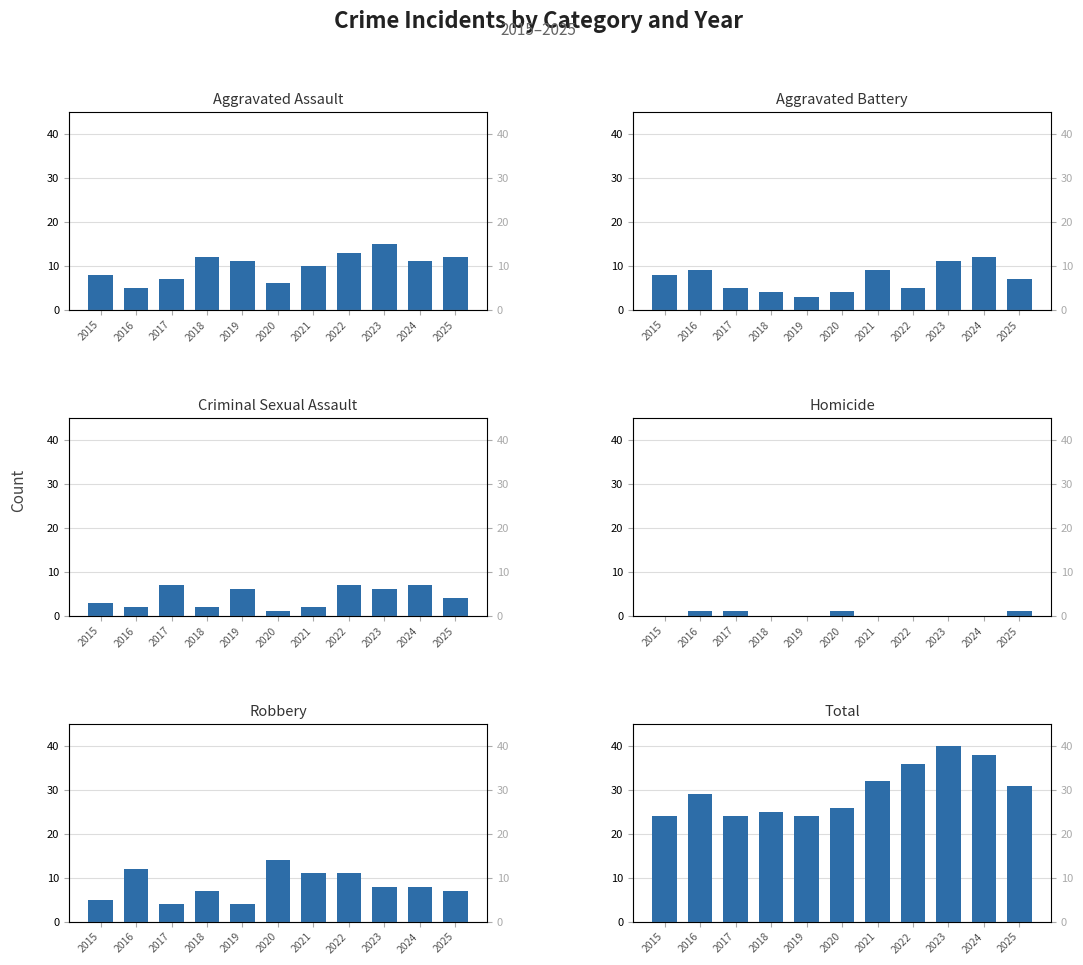

Reading right to left, list all the values displayed in this chart.

Aggravated Assault: 12	11	15	13	10	6	11	12	7	5	8
Aggravated Battery: 7	12	11	5	9	4	3	4	5	9	8
Criminal Sexual Assault: 4	7	6	7	2	1	6	2	7	2	3
Homicide: 1	0	0	0	0	1	0	0	1	1	0
Robbery: 7	8	8	11	11	14	4	7	4	12	5
Total: 31	38	40	36	32	26	24	25	24	29	24